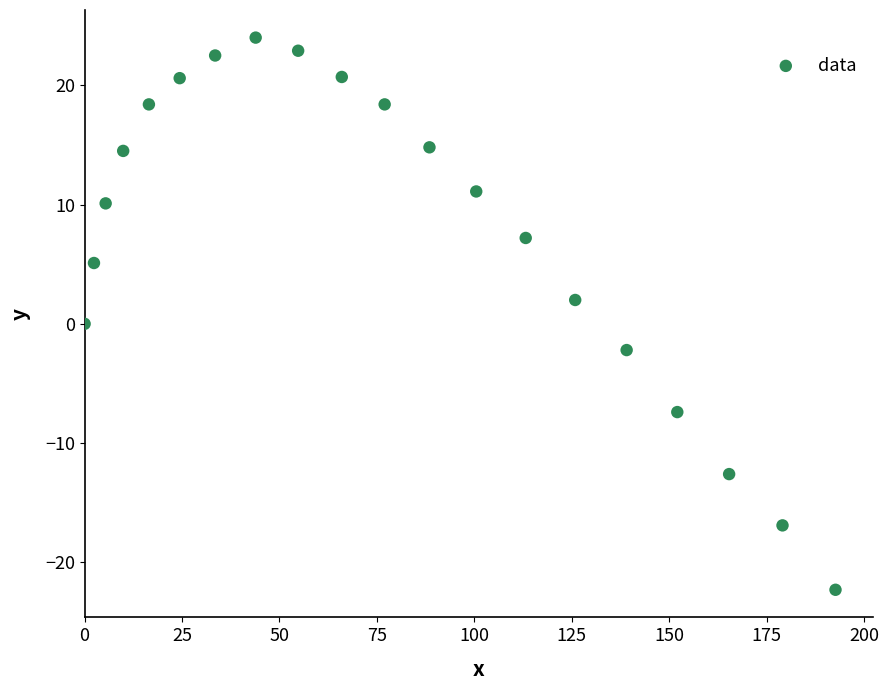

What is the range of Y values (max minus min)?

46.3